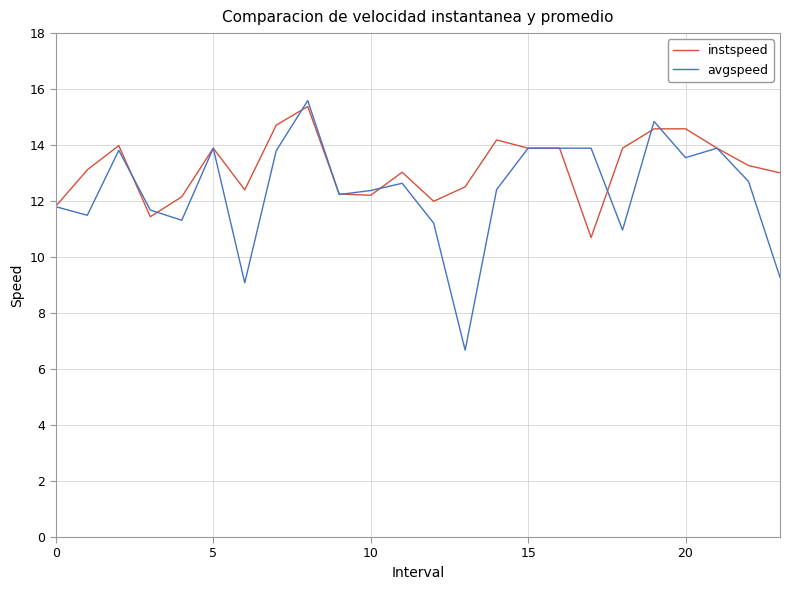

What is the difference between the maximum and second lowest values in the avgspeed series?

6.5